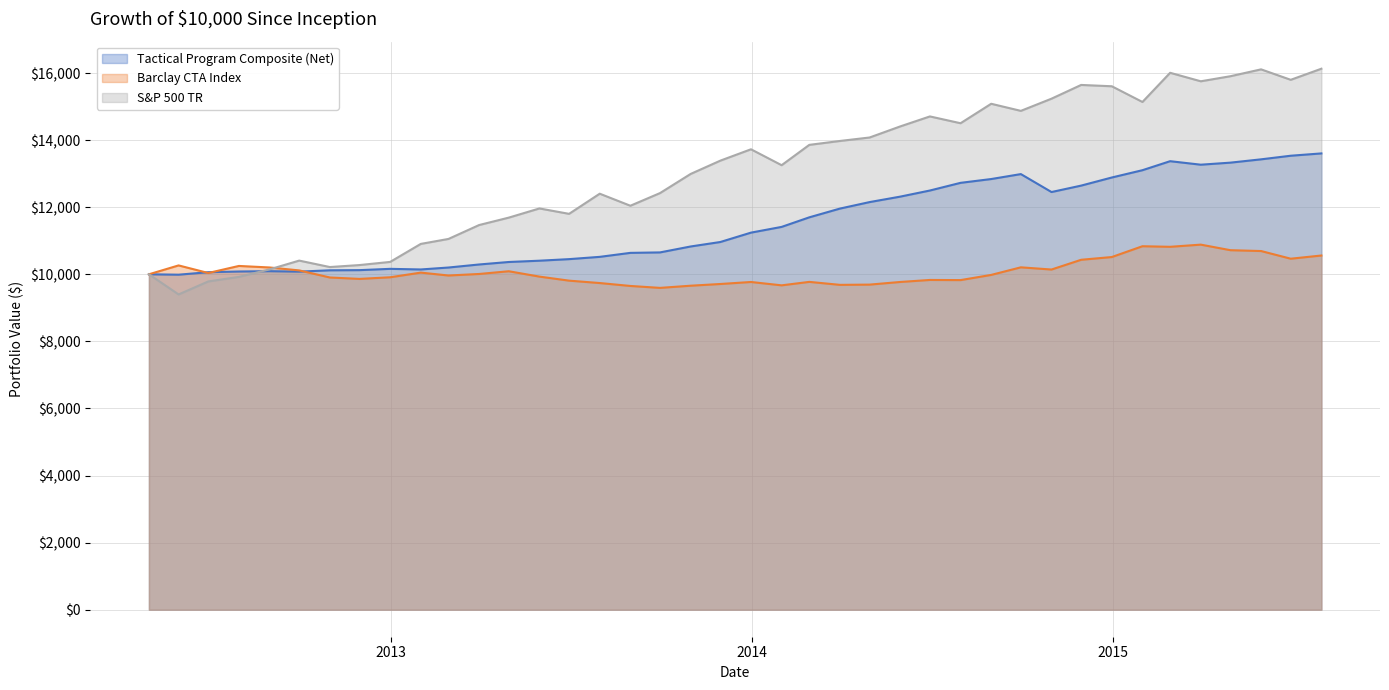

Which series has the largest total across all categories?

S&P 500 TR